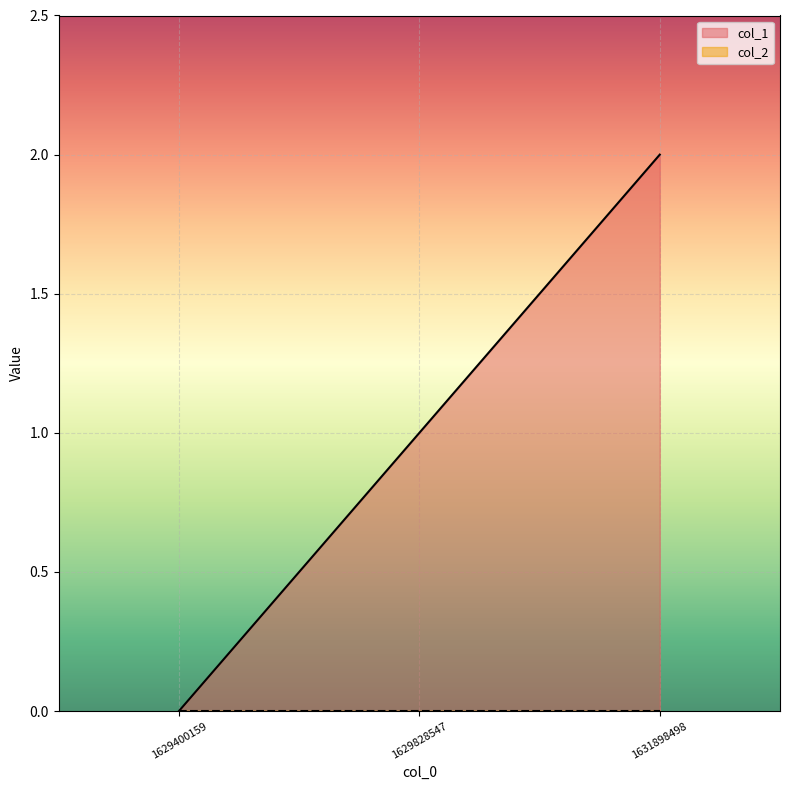

How many values are between 0 and 2?

3